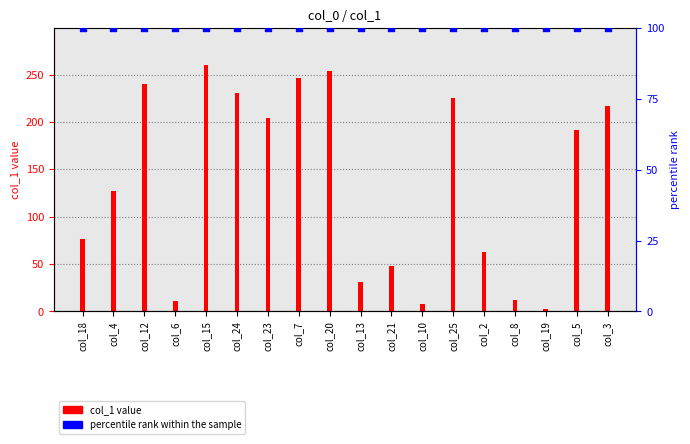

Which series has the largest Y range (max minus min)?

col_1 value